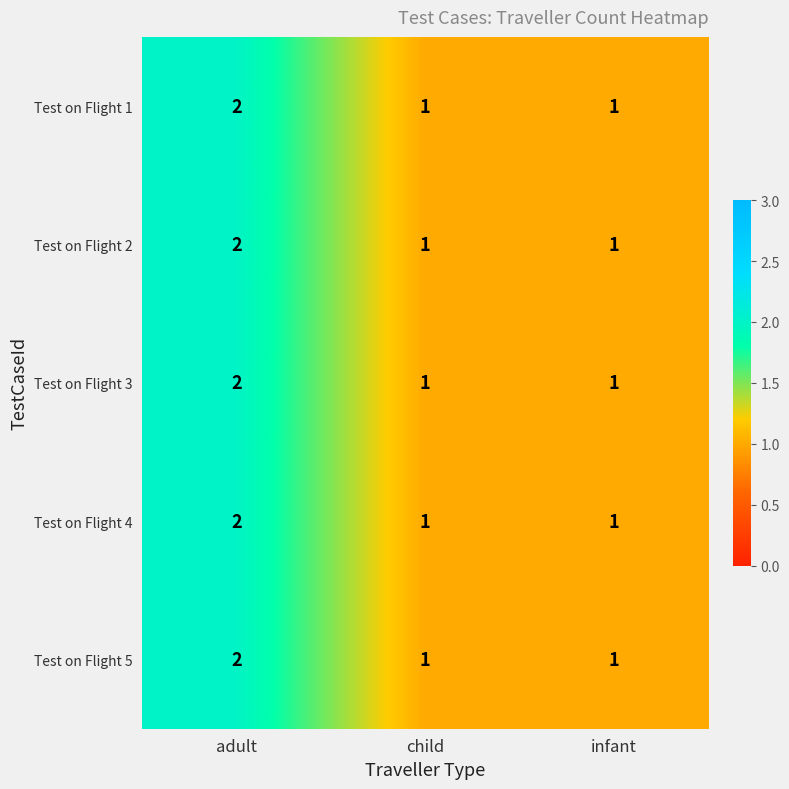

True or false: Test on Flight 1 has a value of 1 at infant.

True